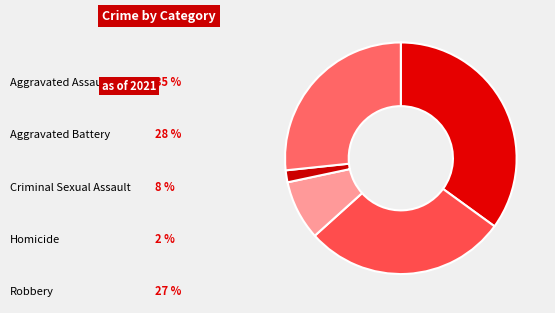

What is the total percentage of Robbery and Criminal Sexual Assault?

35.0%